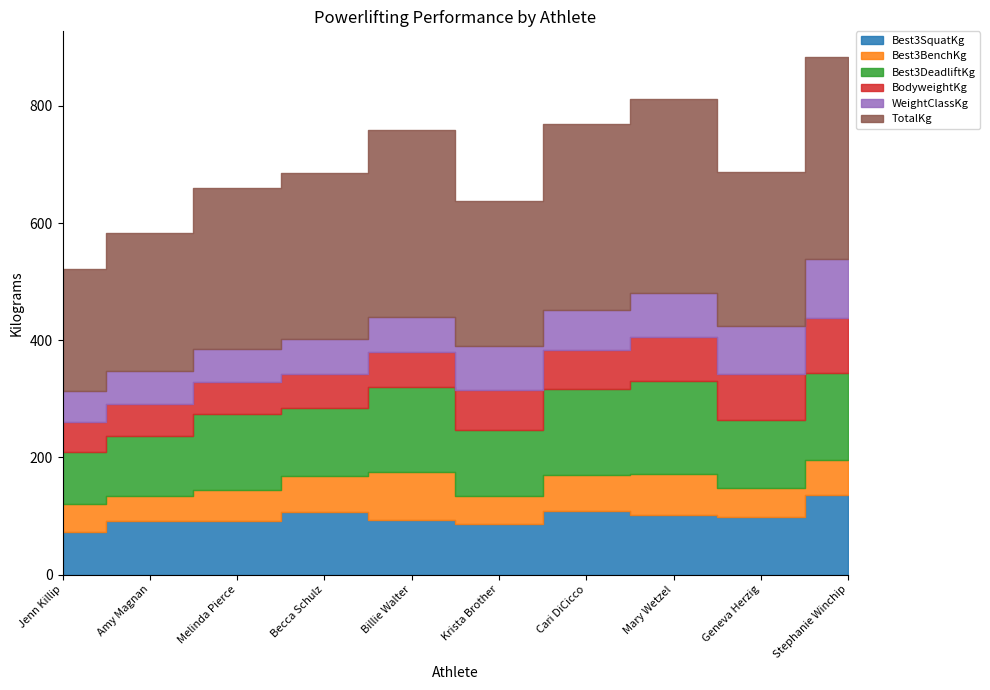

What is the average value of the Best3DeadliftKg series?

126.6